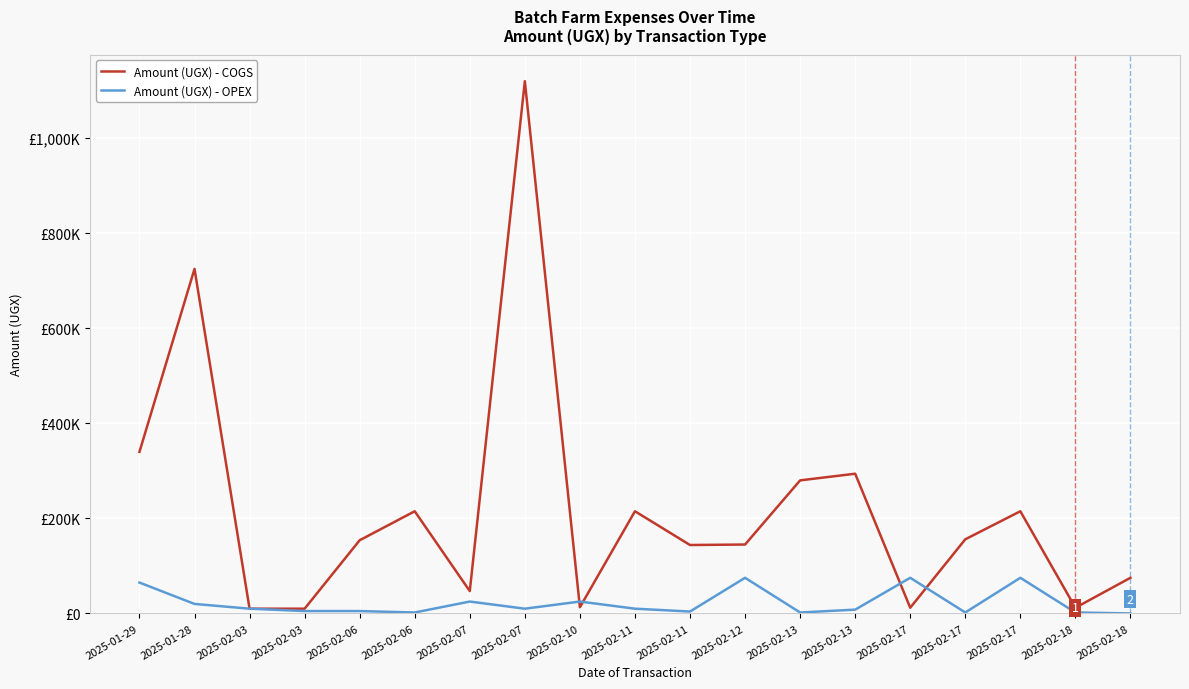

Between which two adjacent categories do Amount (UGX) - COGS and Amount (UGX) - OPEX first intersect?

2025-02-07 and 2025-02-10